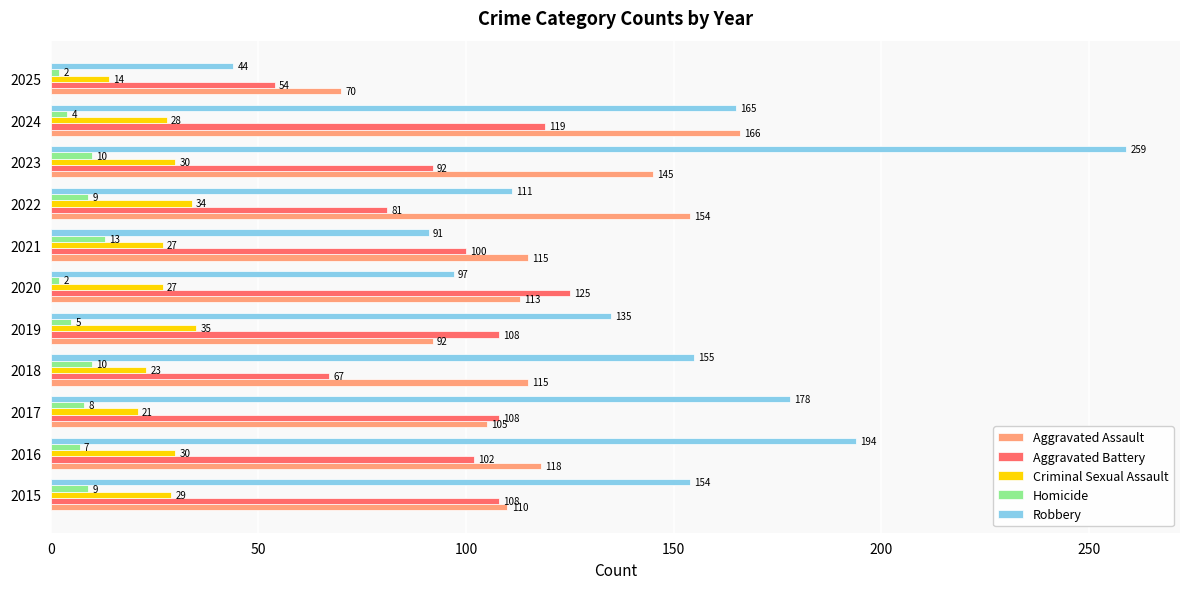

True or false: Criminal Sexual Assault has a value of 13 at 2020.

False